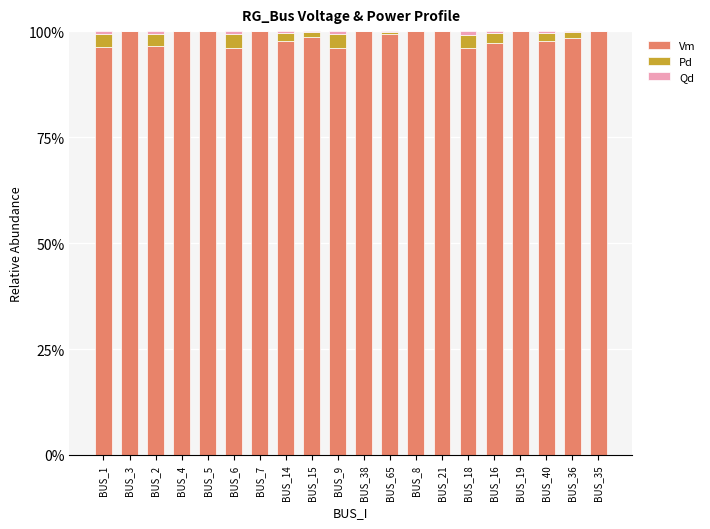

Is it true that Vm equals 23.8 at BUS_15?

False